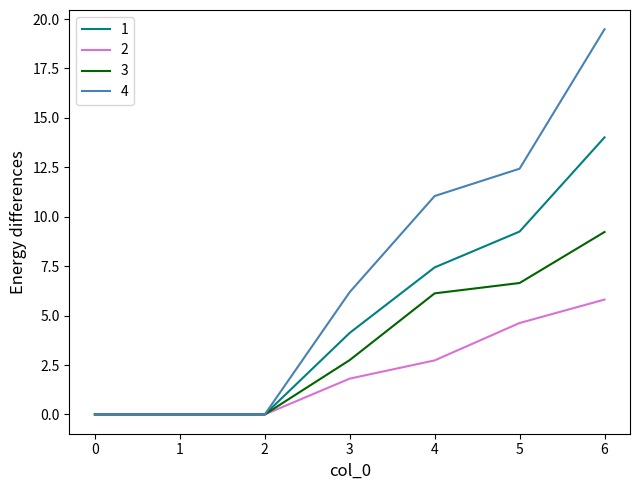

True or false: 2 has more than 2 points higher than both neighbors.

False